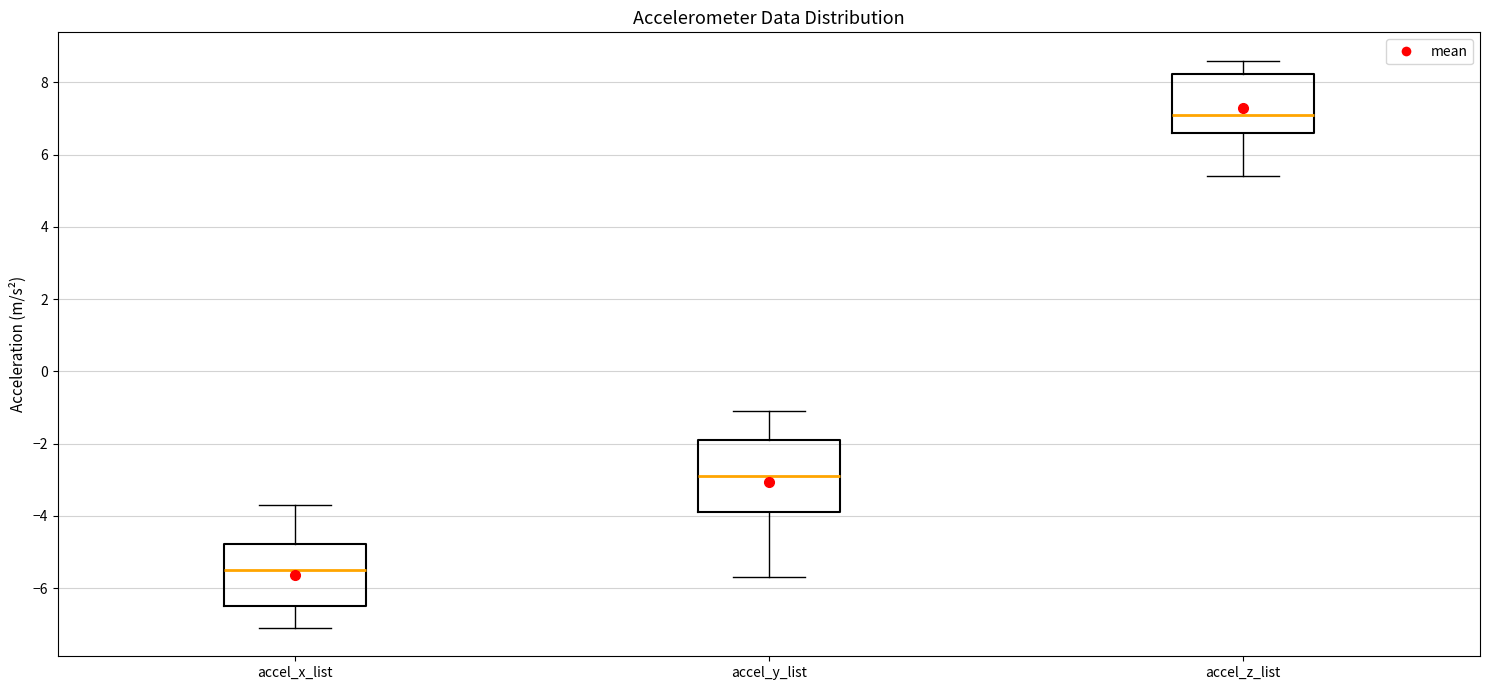

Reading left to right, read every box against the y-axis: the position of its median line, the range the box covers, and the ends of its whiskers. The values are not printed on the chart, so give them approximately, as read against the axis.

accel_x_list: median -5.4, box -6.4 to -4.8, whiskers -7.0 to -3.6
accel_y_list: median -2.8, box -3.8 to -1.8, whiskers -5.6 to -1.0
accel_z_list: median 7.2, box 6.6 to 8.2, whiskers 5.4 to 8.6